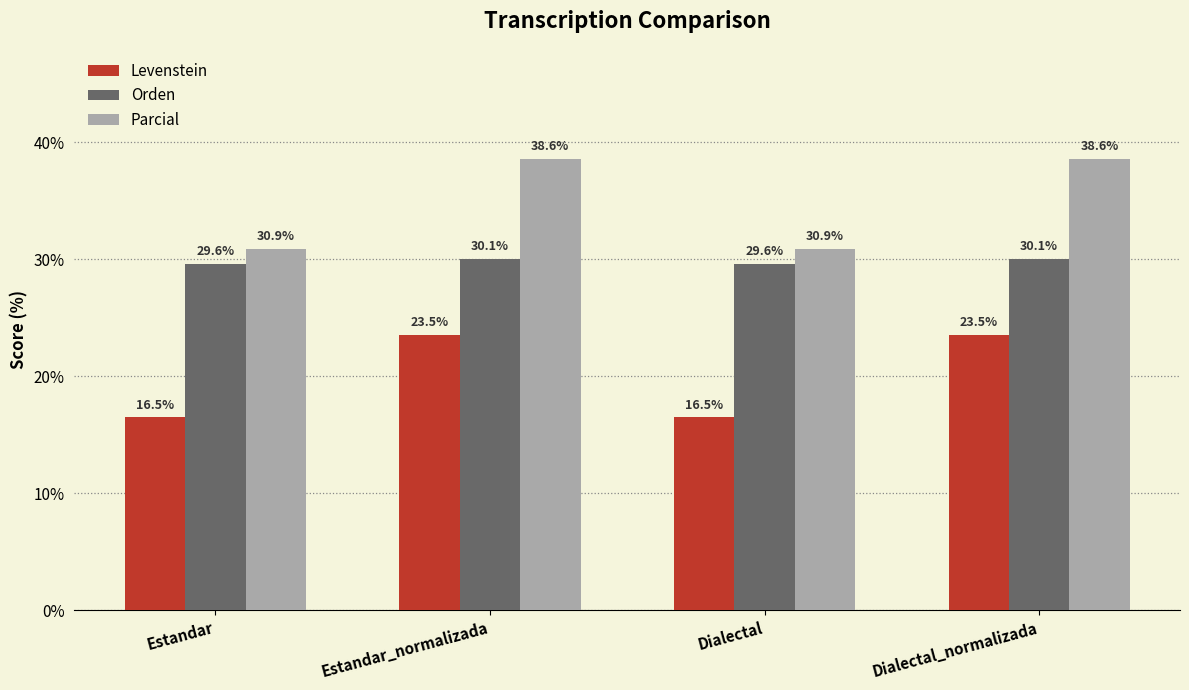

Where does the Orden series first go above 30?

Estandar_normalizada